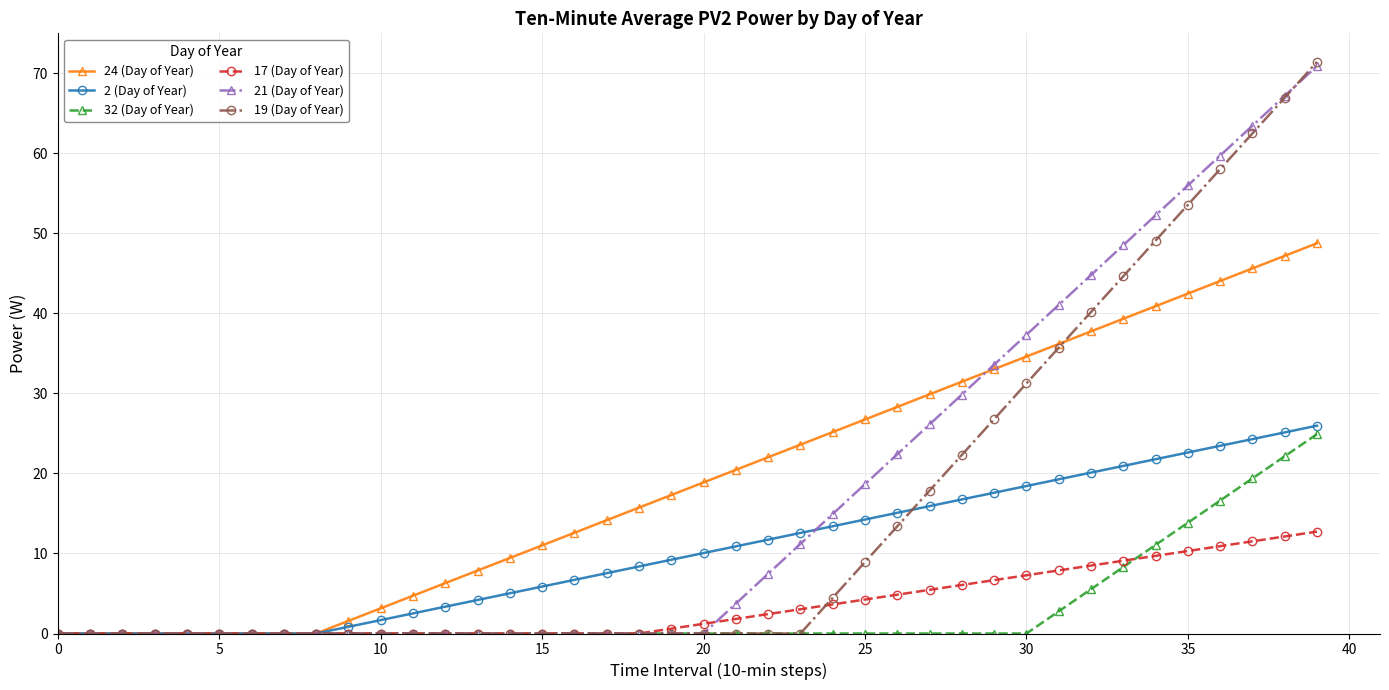

What is the value of the 19 (Day of Year) point at the 28th from the left?

17.9